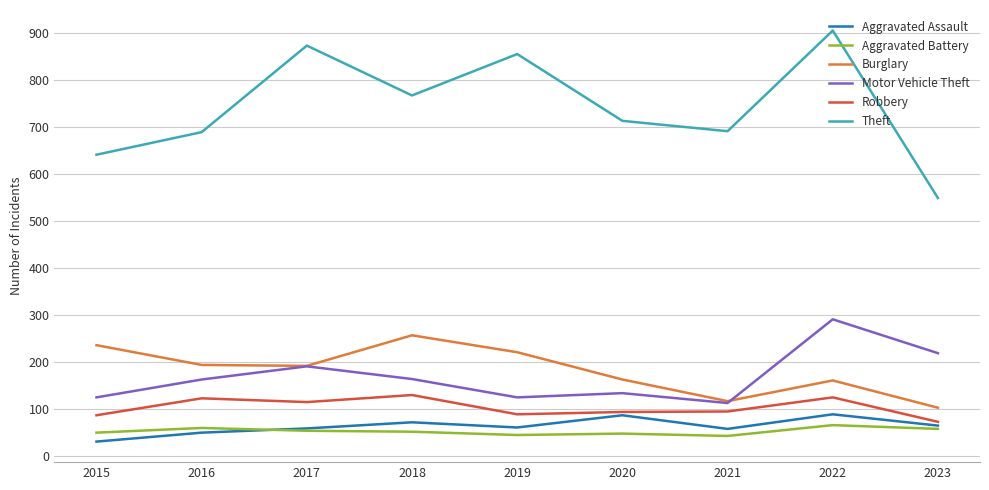

What are all the series names shown in the legend?

Aggravated Assault, Aggravated Battery, Burglary, Motor Vehicle Theft, Robbery, Theft